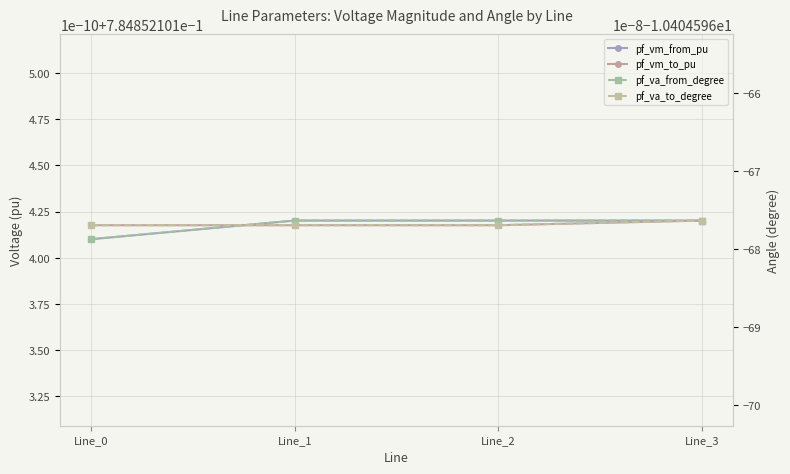

Which series has the largest range (max minus min)?

pf_va_from_degree